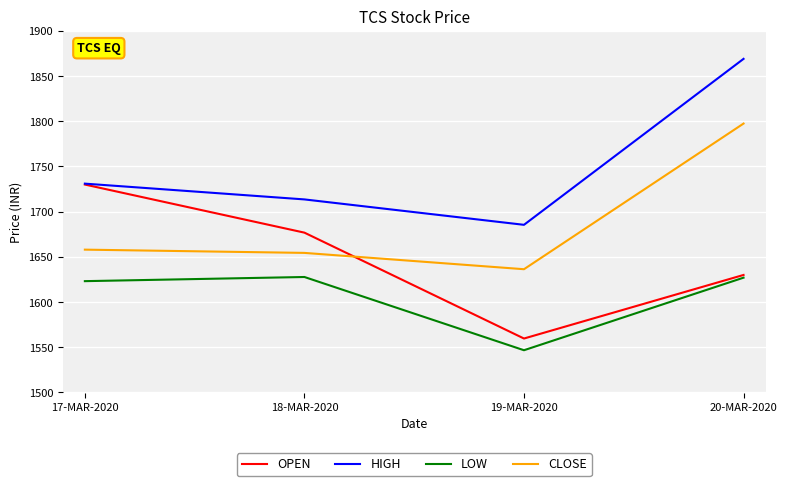

What are all the series names shown in the legend?

OPEN, HIGH, LOW, CLOSE